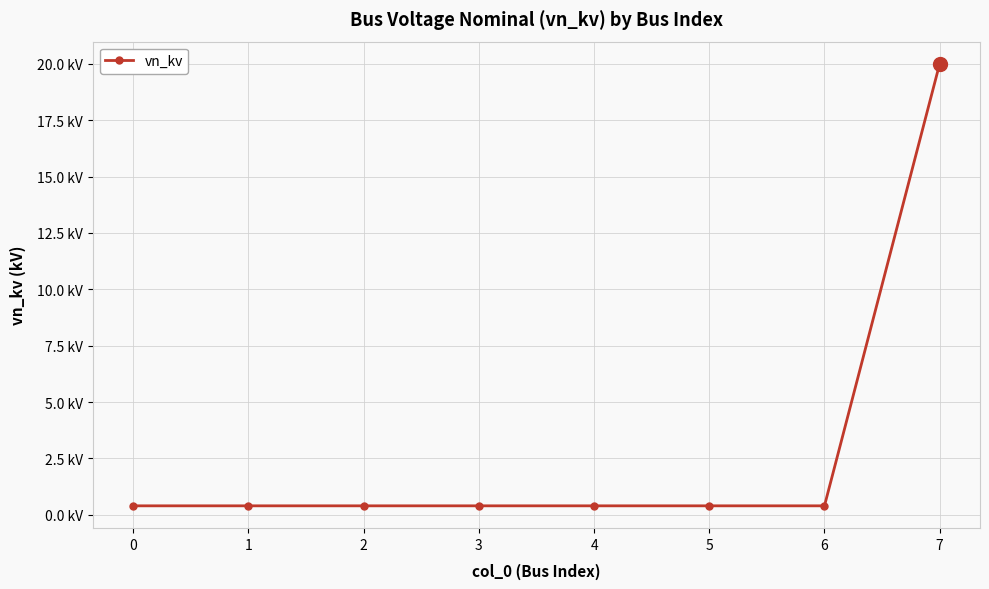

Does the chart have visible grid lines?

Yes